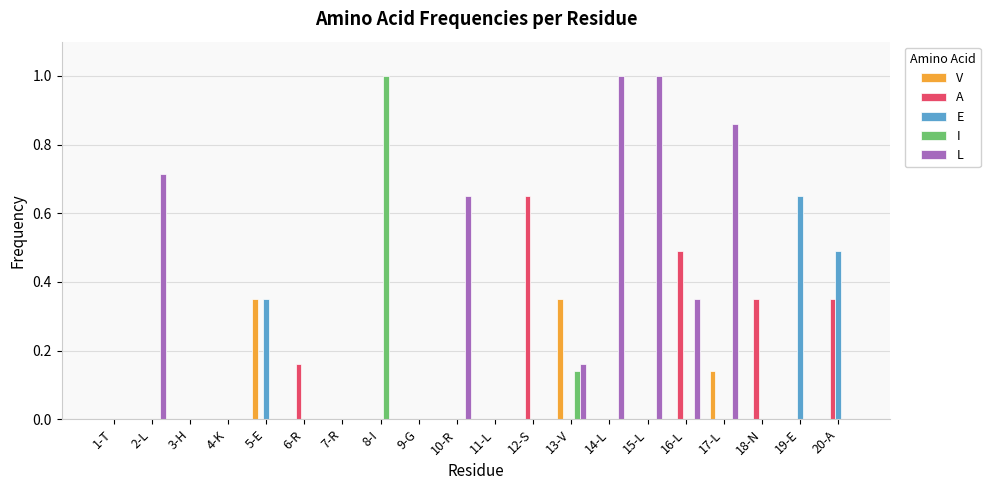

Which series has the largest total across all categories?

L